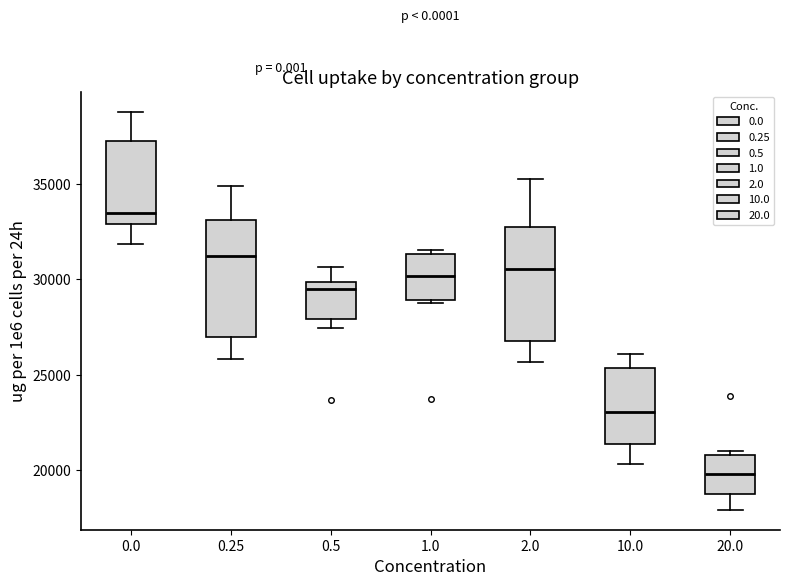

Reading left to right, read every box against the y-axis: the position of its median line, the range the box covers, and the ends of its whiskers. The values are not printed on the chart, so give them approximately, as read against the axis.

0.0: median 33500, box 33000 to 37000, whiskers 32000 to 39000
0.25: median 31000, box 27000 to 33000, whiskers 26000 to 35000
0.5: median 29500, box 28000 to 30000, whiskers 27500 to 30500
1.0: median 30000, box 29000 to 31500, whiskers 28500 to 31500 (just above the box's upper edge)
2.0: median 30500, box 26500 to 33000, whiskers 25500 to 35000
10.0: median 23000, box 21500 to 25500, whiskers 20500 to 26000
20.0: median 20000, box 19000 to 21000, whiskers 18000 to 21000 (just above the box's upper edge)